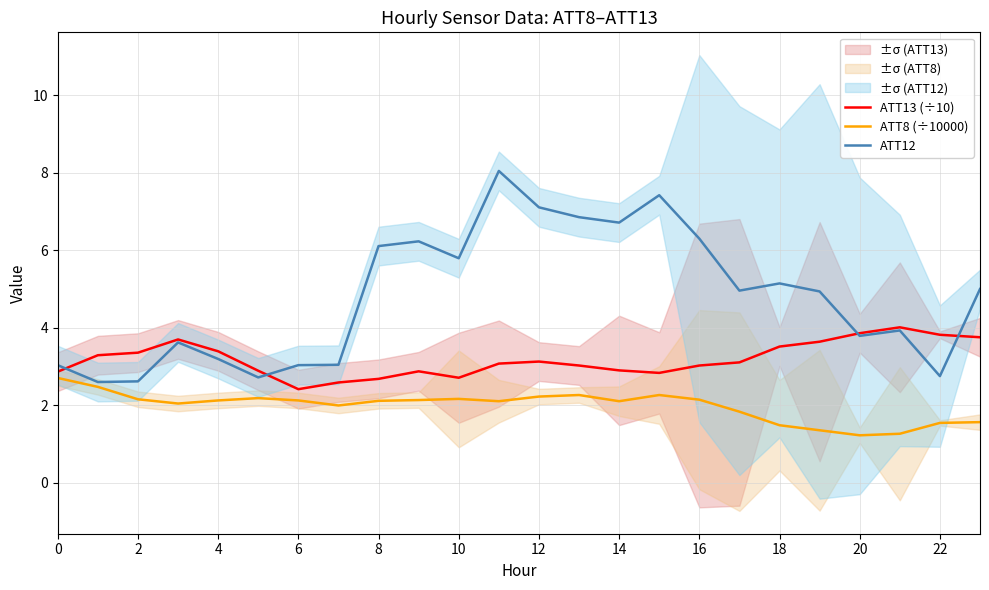

Is the value of ATT8 (÷10000) at 16 greater than the value of ATT12 at 8?

No